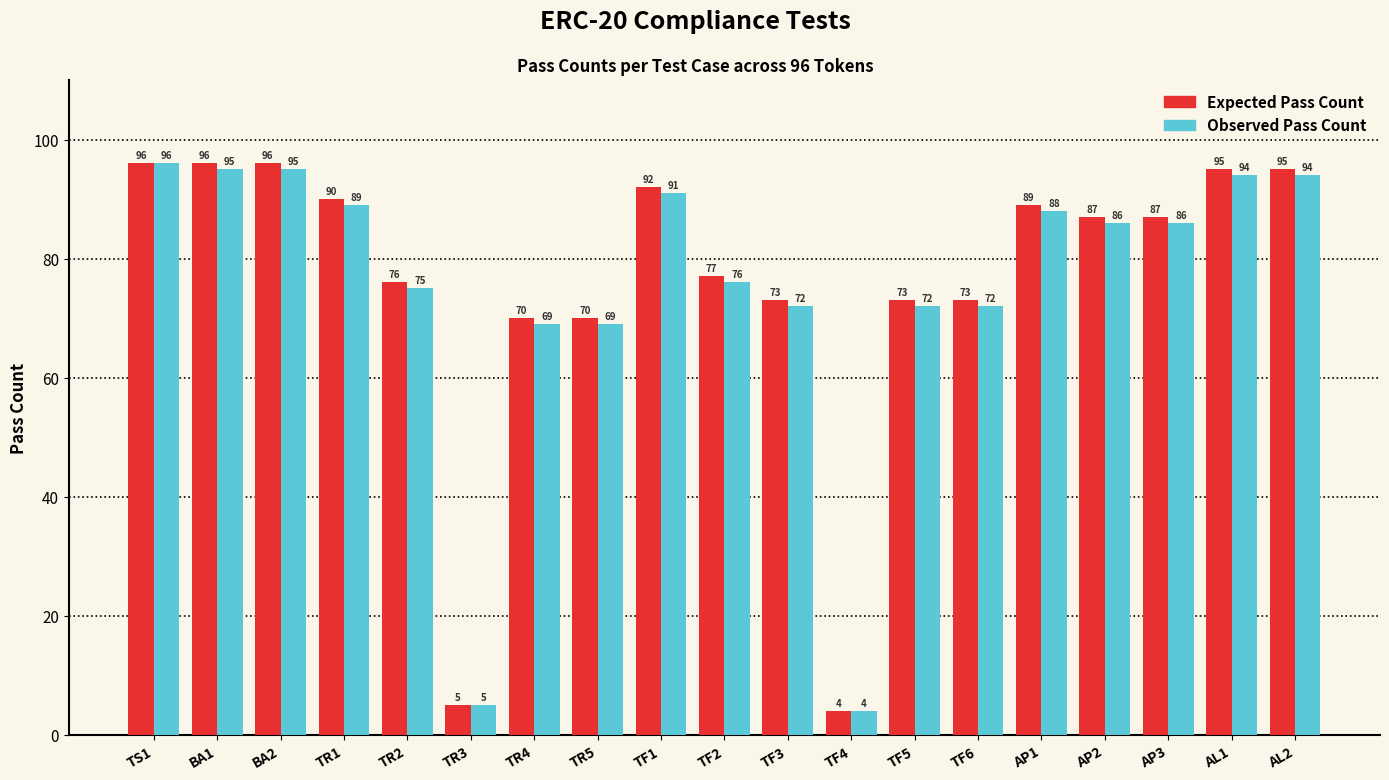

What is the spread (max minus min) of values at TF3?

1